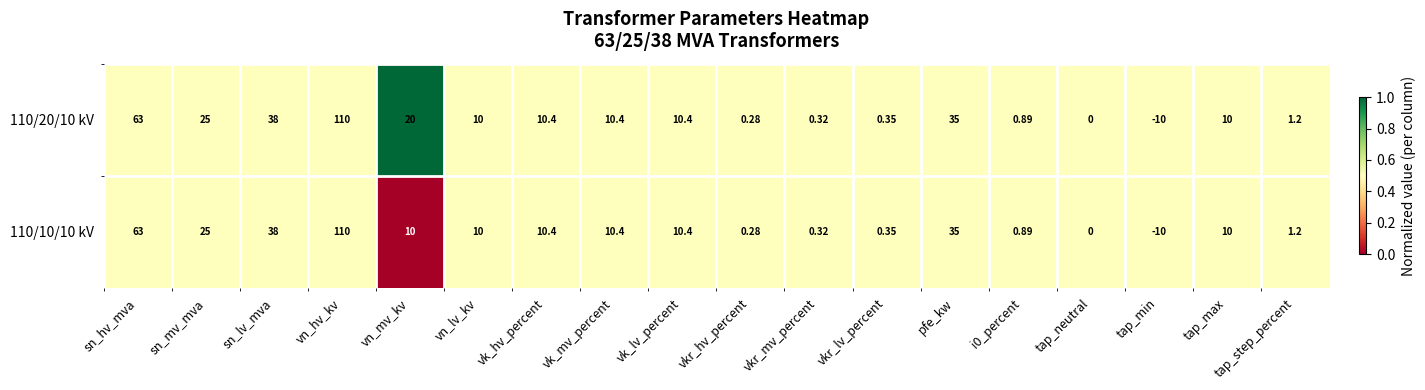

Which label corresponds to the largest value in the chart?

vn_hv_kv